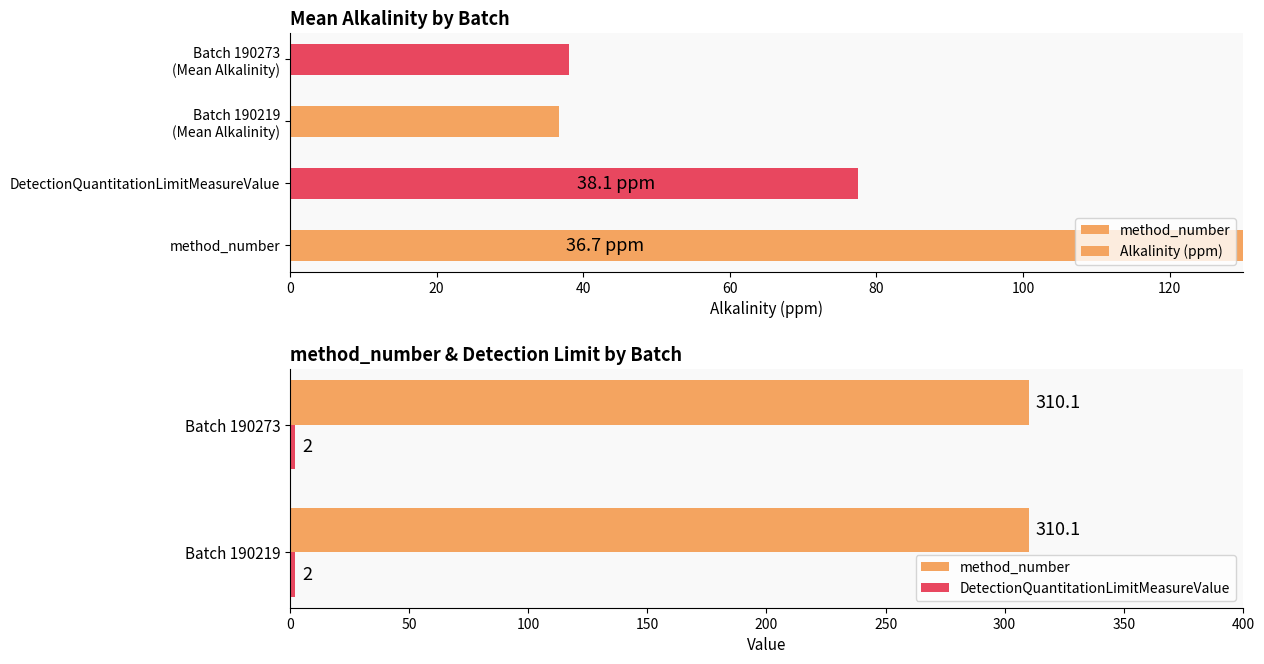

How many groups of bars are there?

2